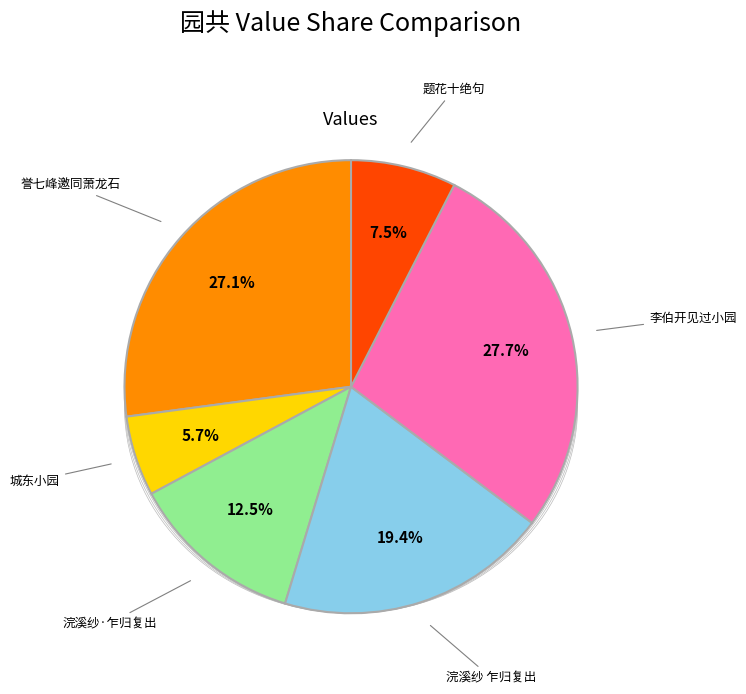

The 誉七峰邀同萧龙石葡萄园共饮子姓并侍 slice represents 12% of the pie. True or false?

False